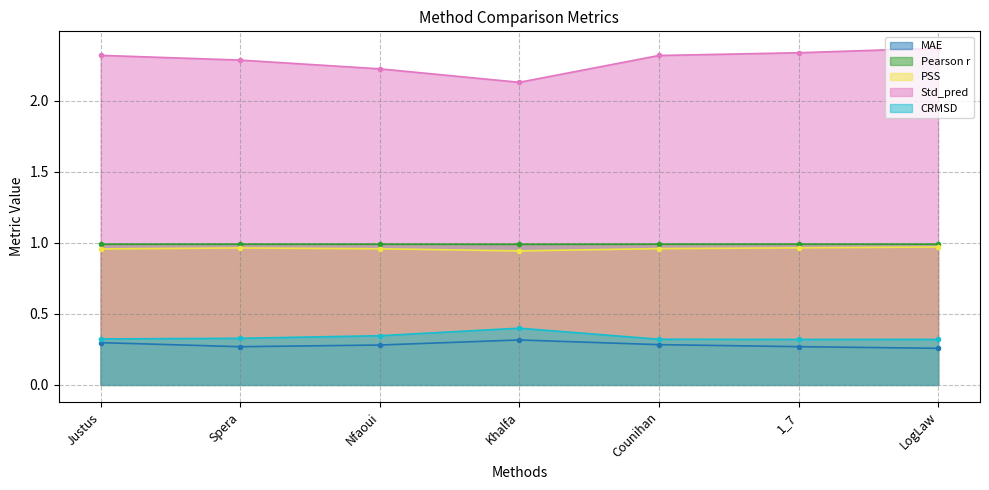

Which series has the widest spread of values?

Std_pred